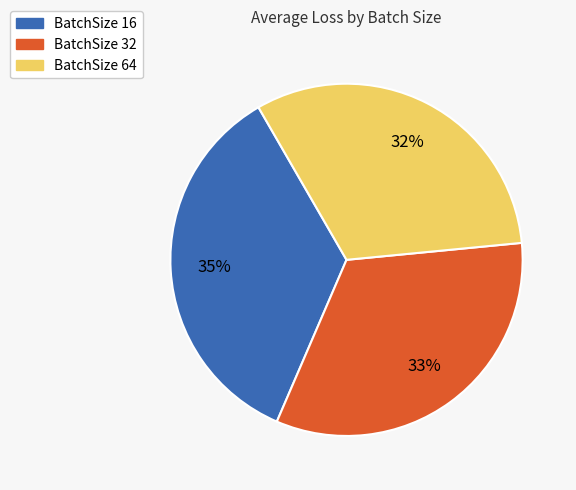

How many slices are in this pie chart?

3